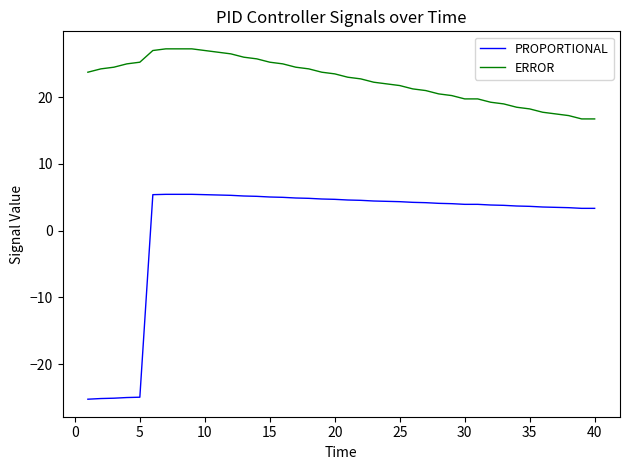

What is the lowest value of the PROPORTIONAL series?

-25.2